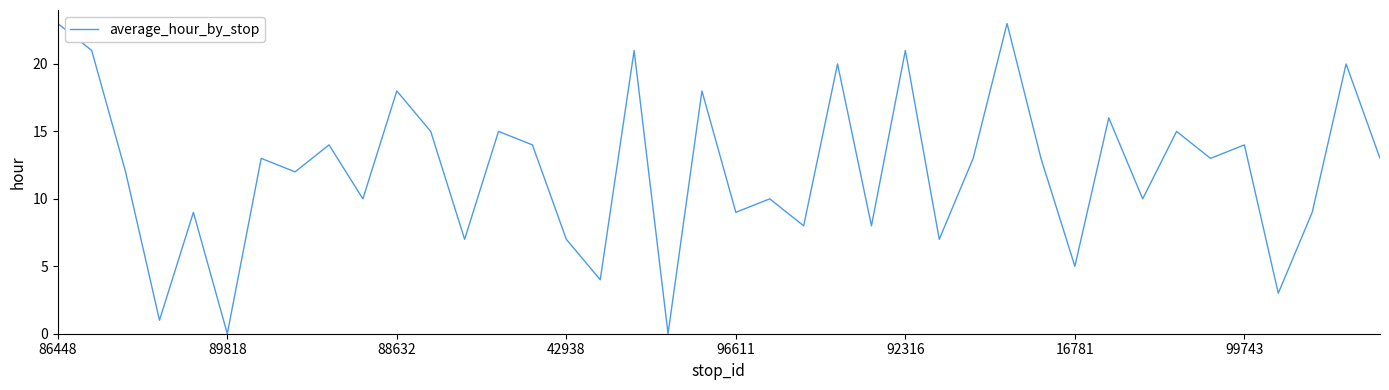

What is the maximum value shown in the chart?

23